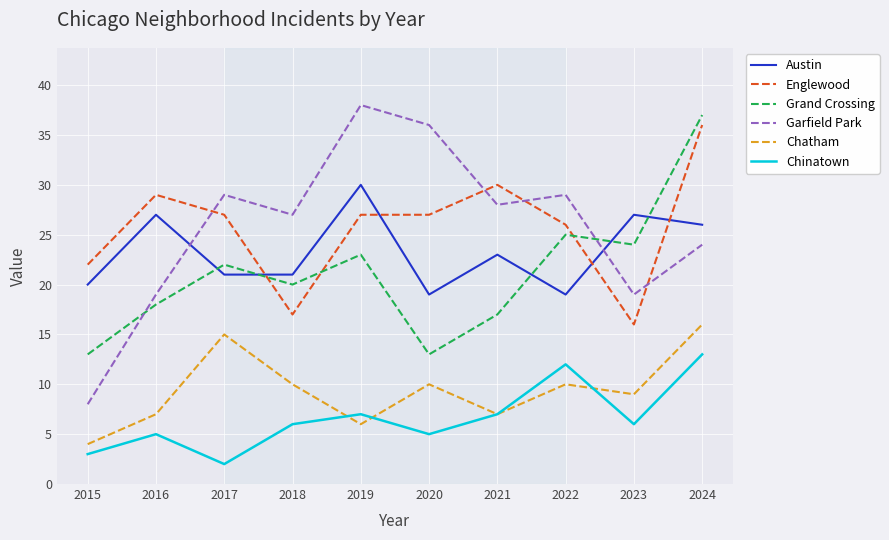

What is the difference between the Chatham values at 2016 and 2023?

2